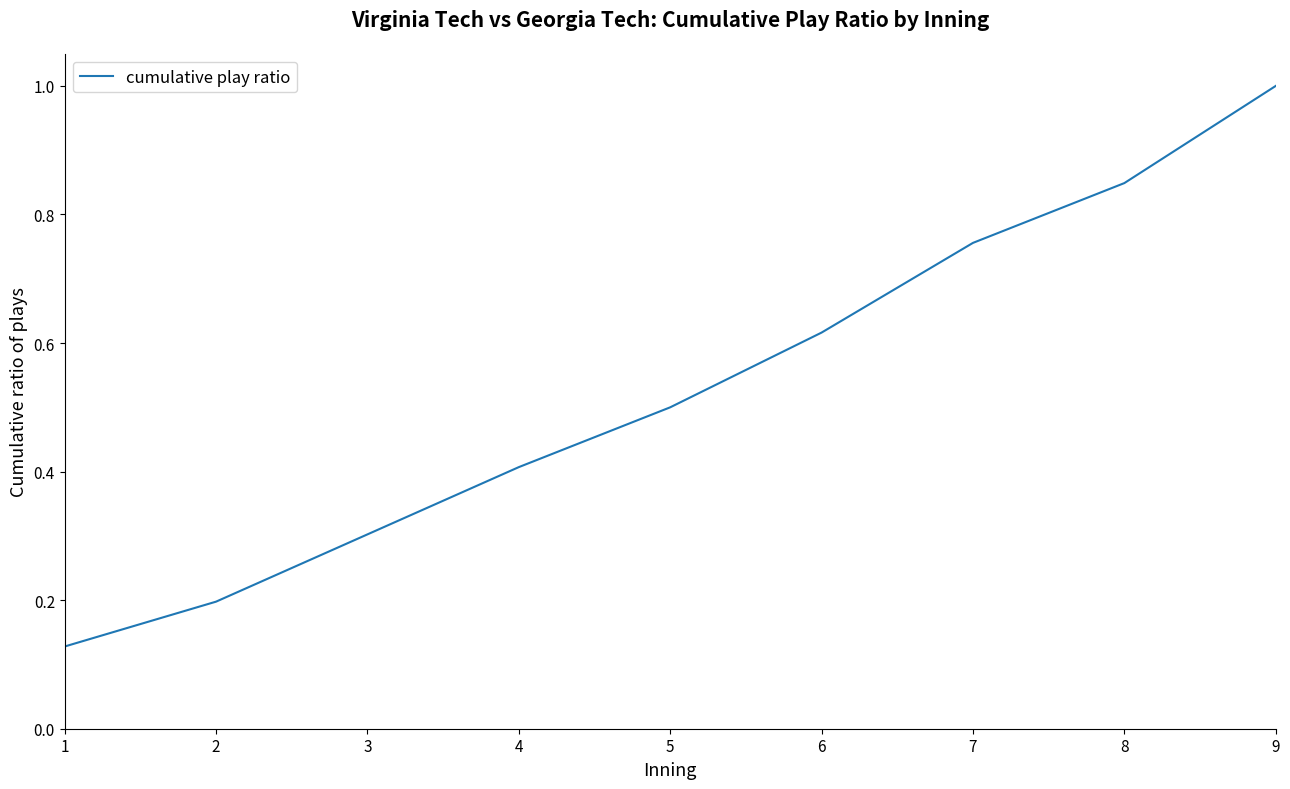

How many lines are shown in the chart?

1